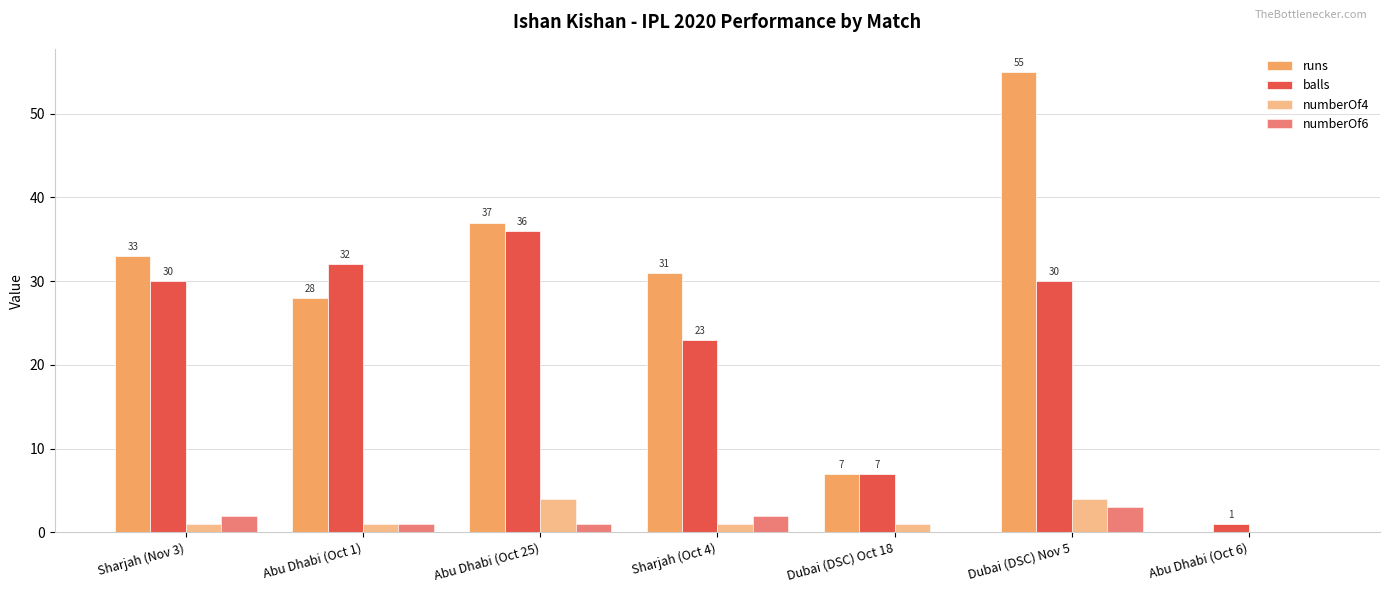

How many groups of bars are there?

7